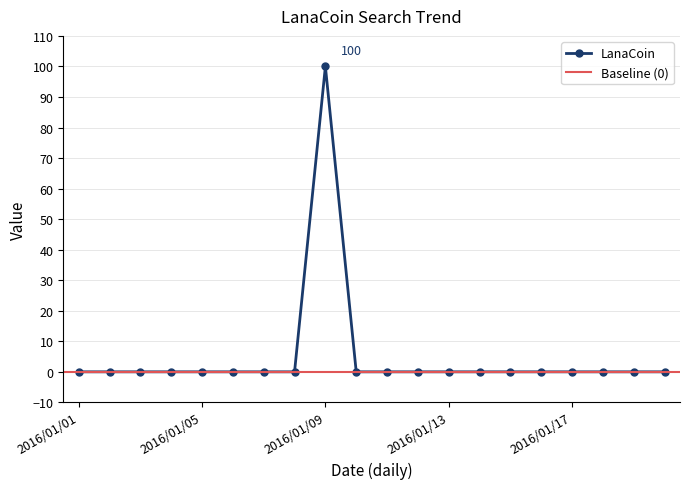

List the labels in order of value, smallest first.

2016/01/01, 2016/01/02, 2016/01/03, 2016/01/04, 2016/01/05, 2016/01/06, 2016/01/07, 2016/01/08, 2016/01/10, 2016/01/11, 2016/01/12, 2016/01/13, 2016/01/14, 2016/01/15, 2016/01/16, 2016/01/17, 2016/01/18, 2016/01/19, 2016/01/20, 2016/01/09